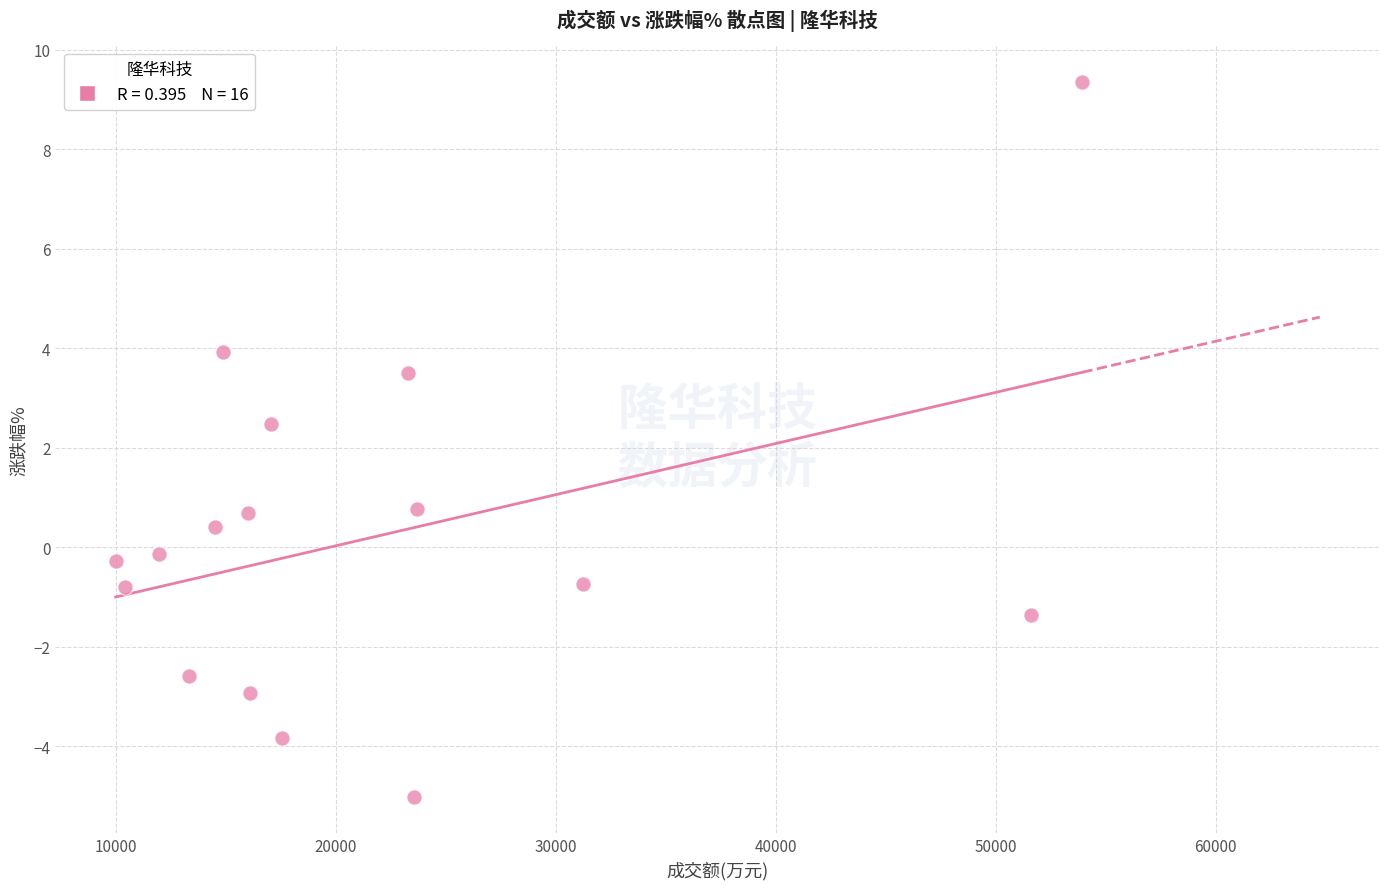

What is the range of Y values (max minus min)?

14.4